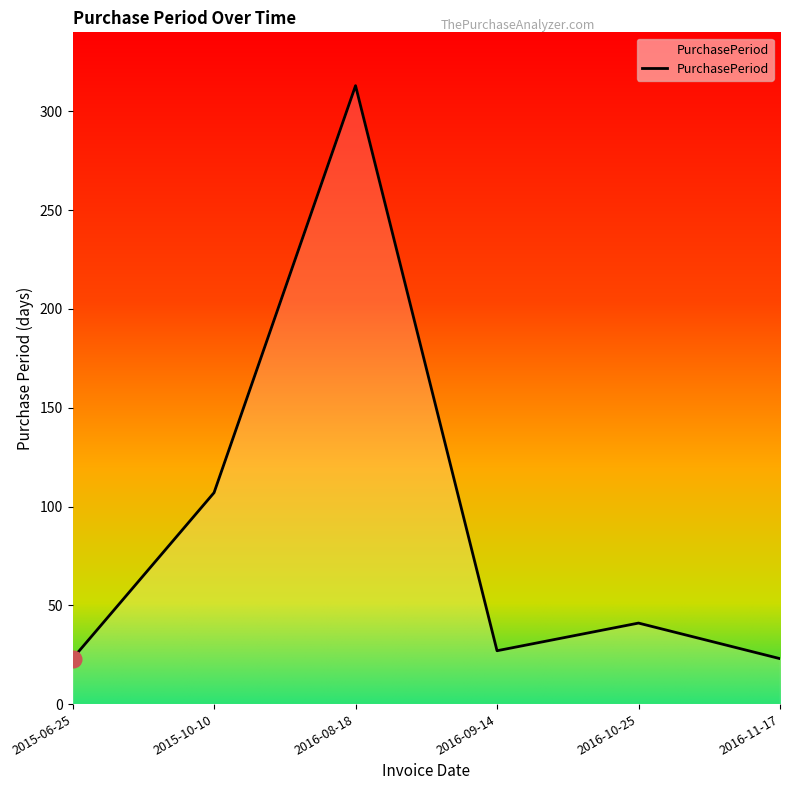

How many interior local peaks (higher than both neighbors) does the data have?

2